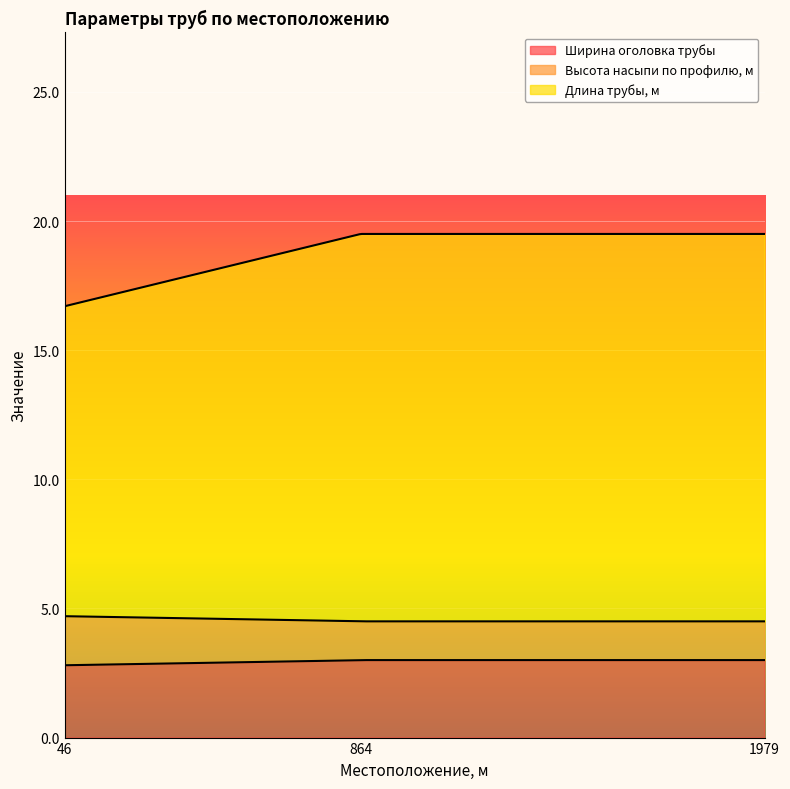

How many Высота насыпи по профилю, м values are between 1 and 2?

3